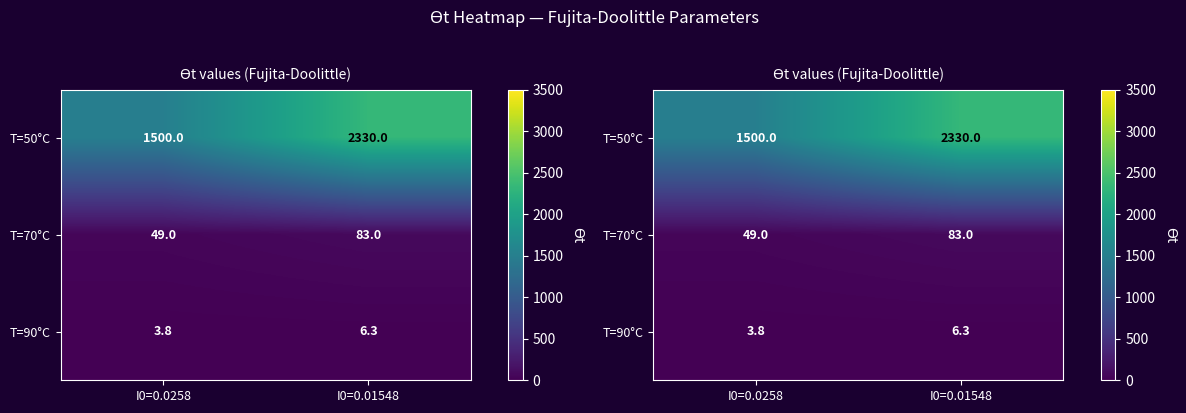

What is the sum of the T=50°C values at I0=0.01548 and I0=0.0258?

3830.0